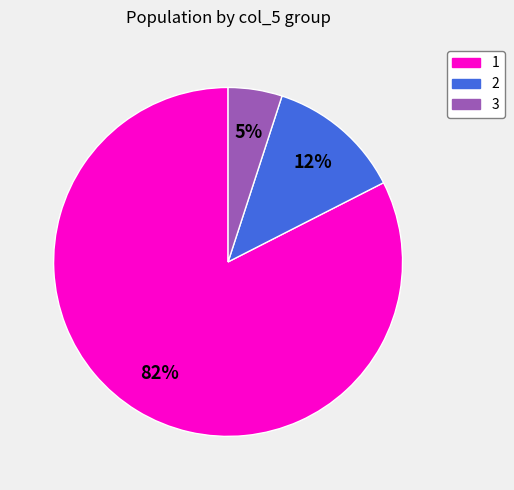

What is the largest slice in the pie chart?

1